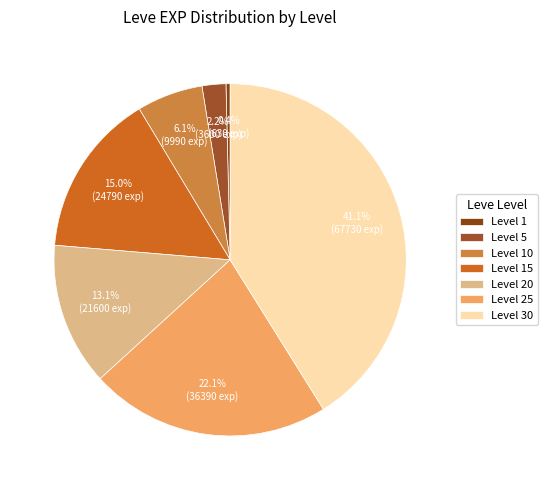

Rank the categories by value from highest to lowest.

Level 30, Level 25, Level 15, Level 20, Level 10, Level 5, Level 1